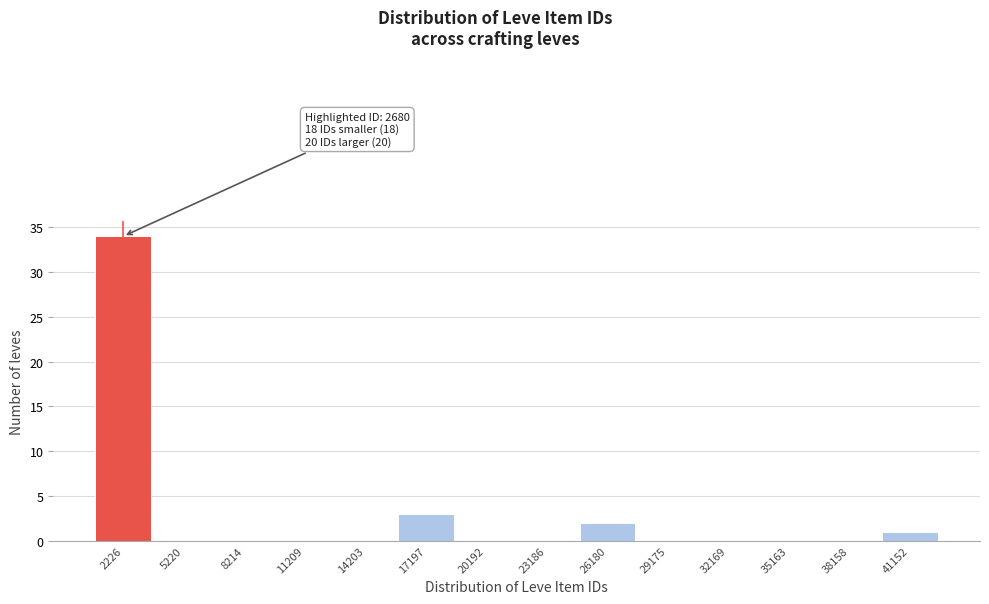

Reading left to right, extract all data points from this chart.

2226=34	5220=0	8214=0	11209=0	14203=0	17197=3	20192=0	23186=0	26180=2	29175=0	32169=0	35163=0	38158=0	41152=1